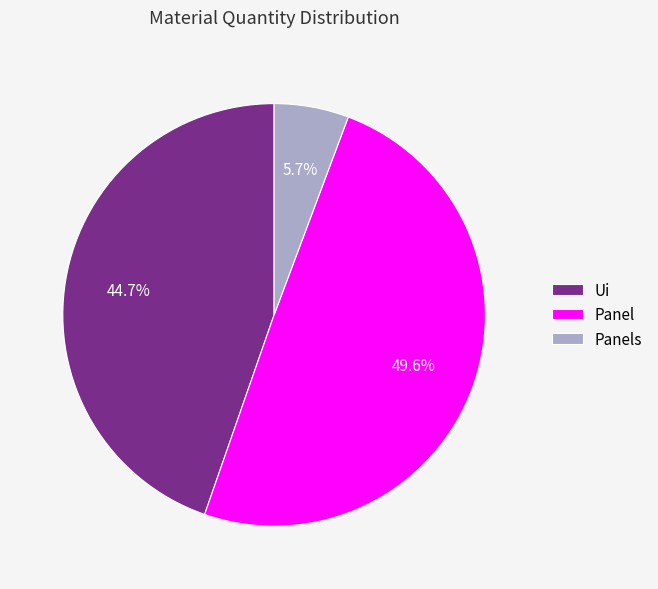

What percentage is the Panel slice, to the nearest percent?

50%